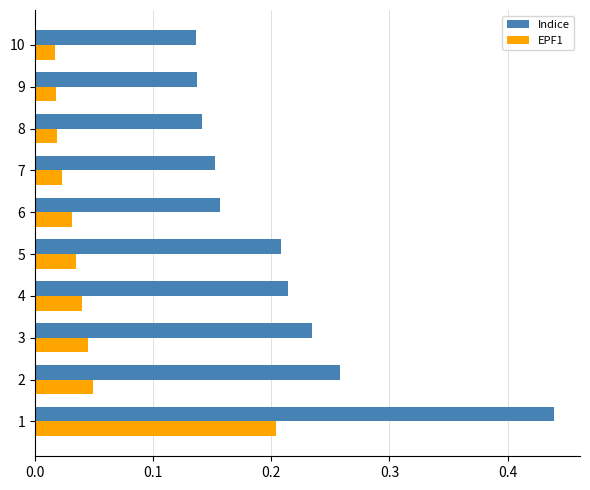

Which series has the largest total across all categories?

Indice